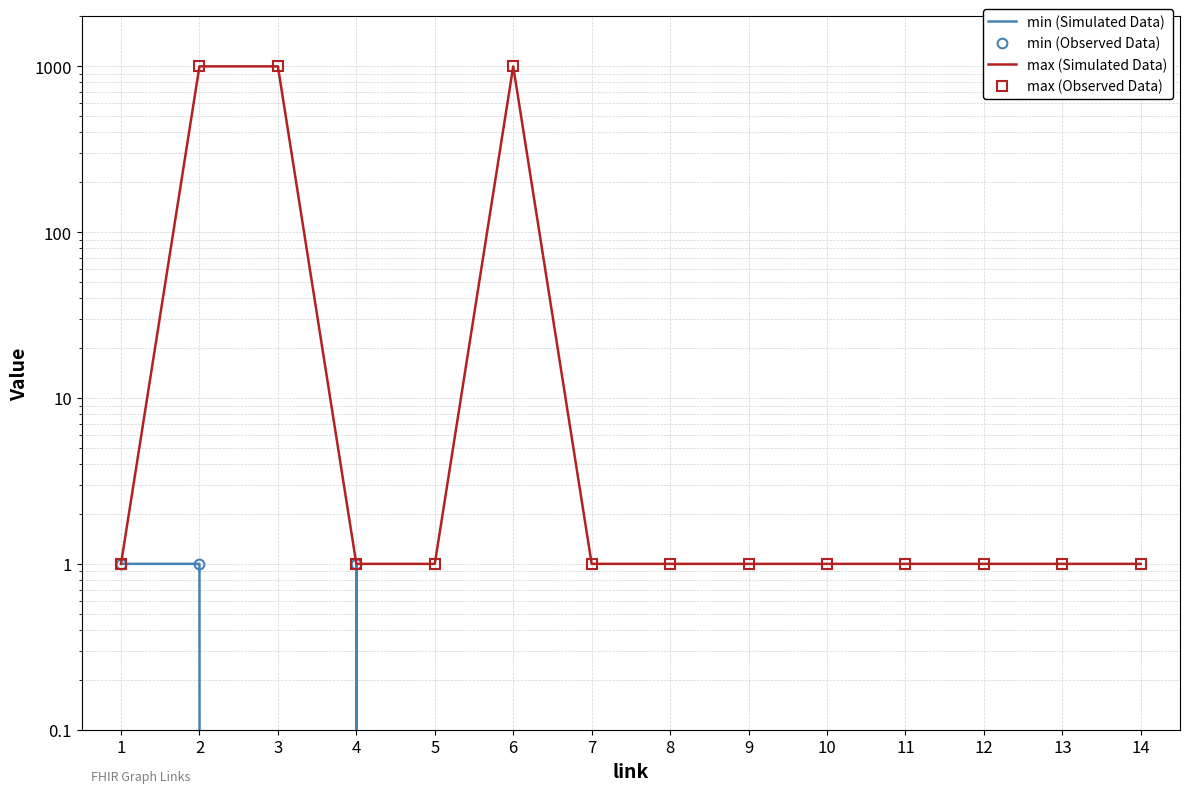

The max (Simulated Data) series shows 1 at 7. True or false?

True